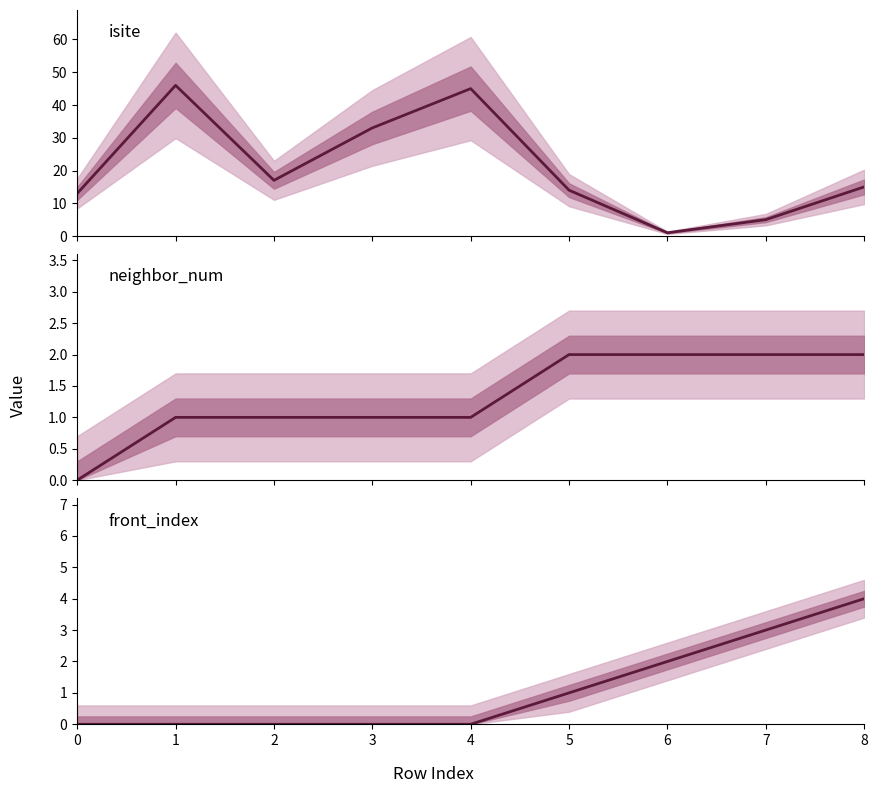

Reading left to right, list all the values displayed in this chart.

isite: 0=13	1=46	2=17	3=33	4=45	5=14	6=1	7=5	8=15
neighbor_num: 0=0	1=1	2=1	3=1	4=1	5=2	6=2	7=2	8=2
front_index: 0=0	1=0	2=0	3=0	4=0	5=1	6=2	7=3	8=4